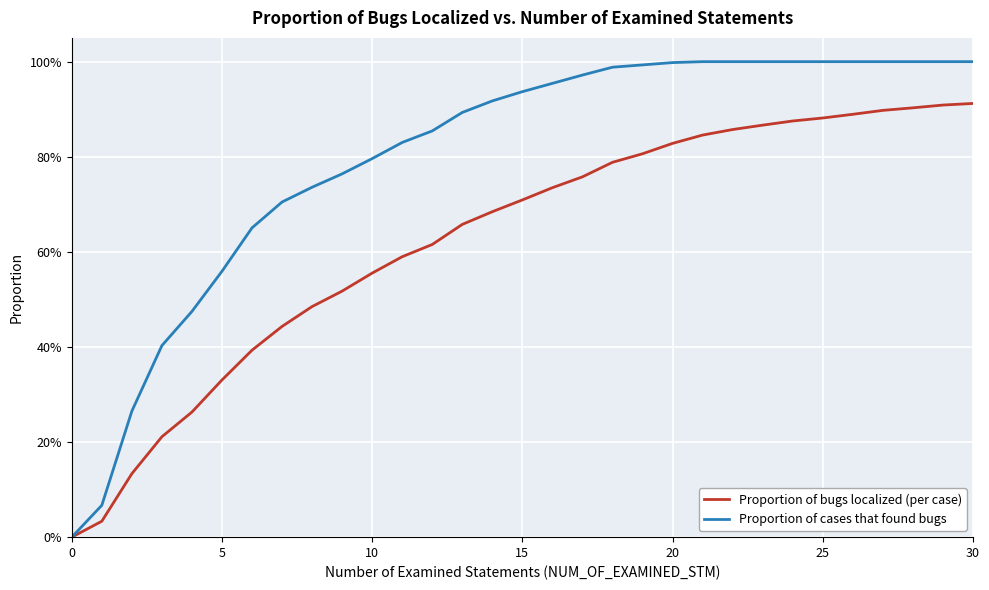

What are all the series names shown in the legend?

Proportion of bugs localized (per case), Proportion of cases that found bugs